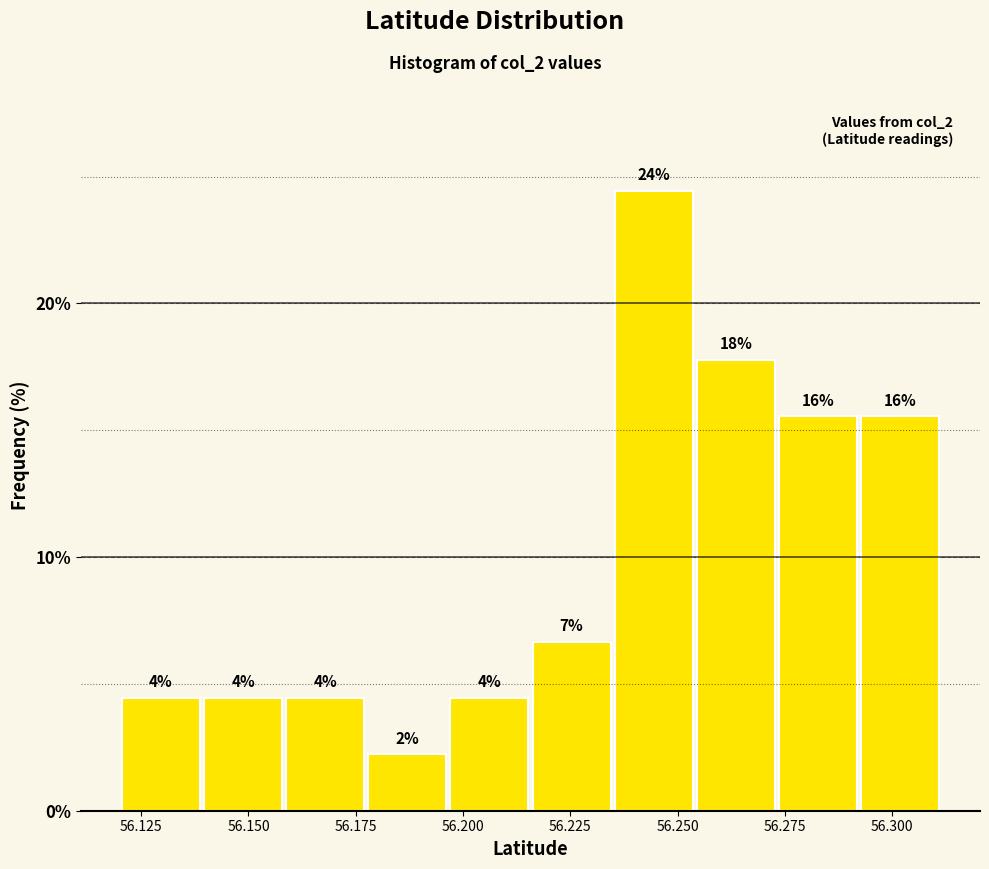

Around what value on the x-axis is the tallest bar? Give the approximate position of its centre, as read against the axis.

56.245